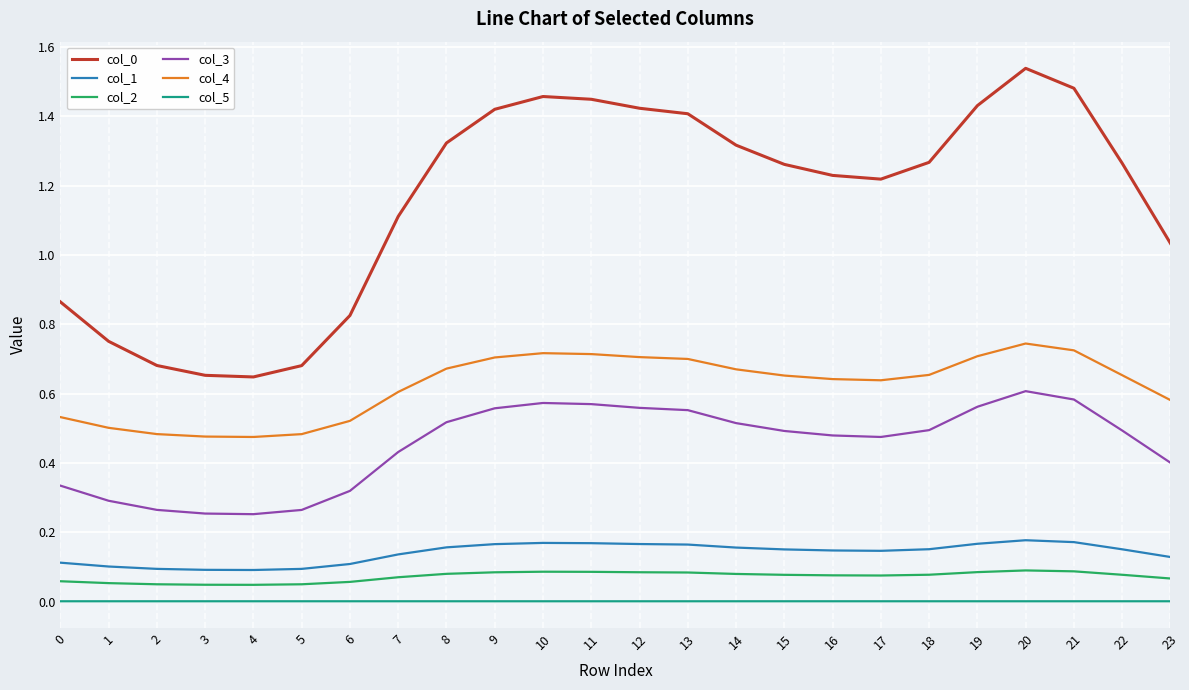

The value of col_4 at 23 is 0.6. True or false?

True